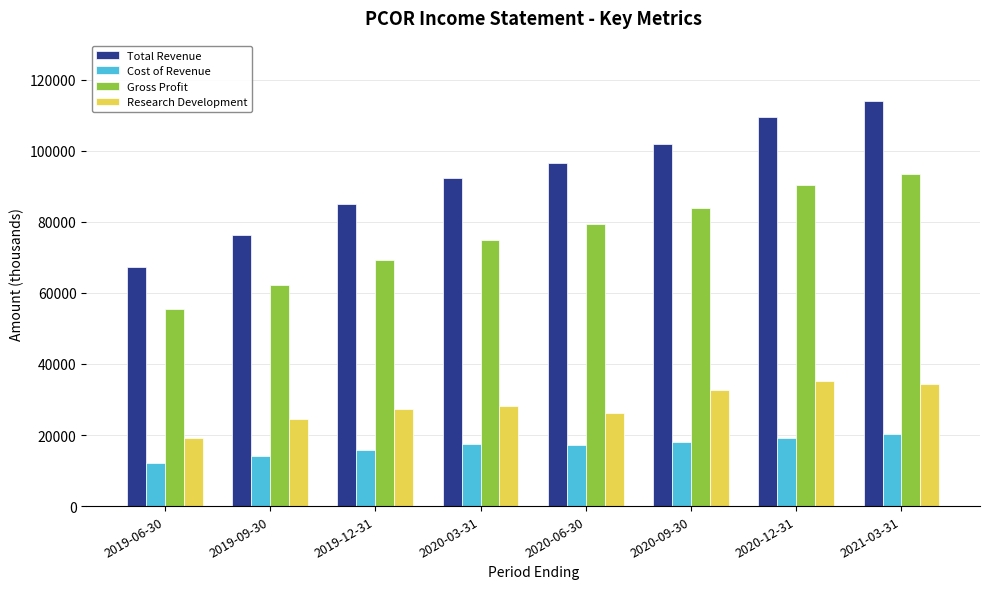

How many bars are there in total?

32